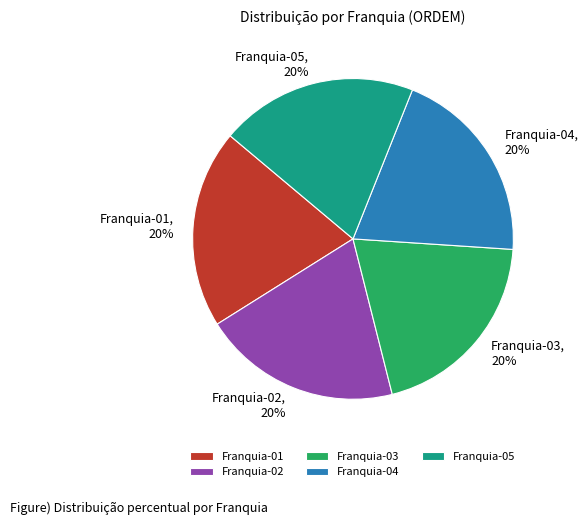

To the nearest percent, what portion does Franquia-04 represent?

20%